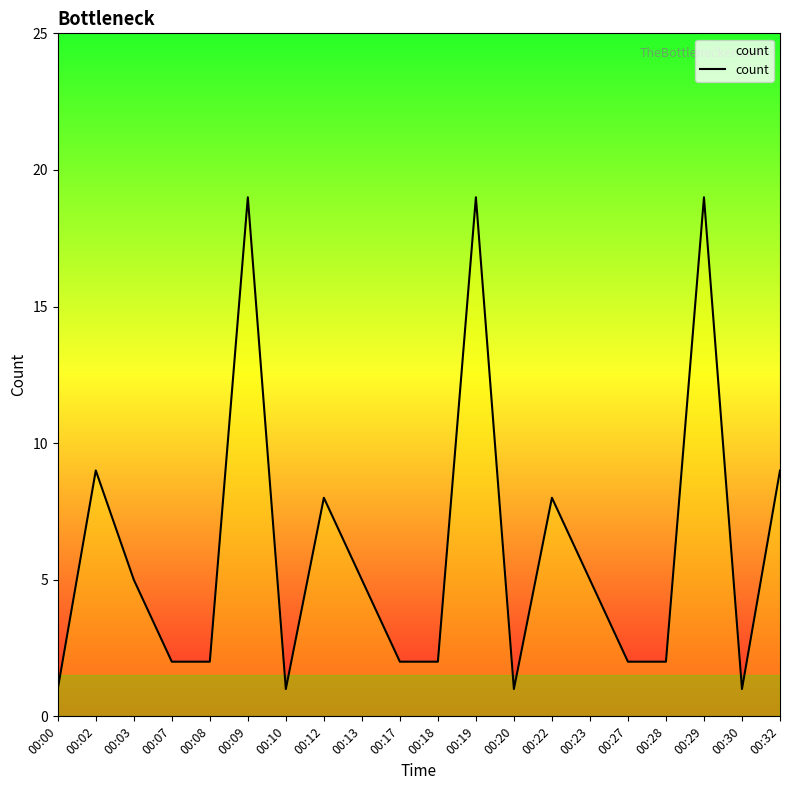

What is the sum of the values at 00:19 and 00:17?

21